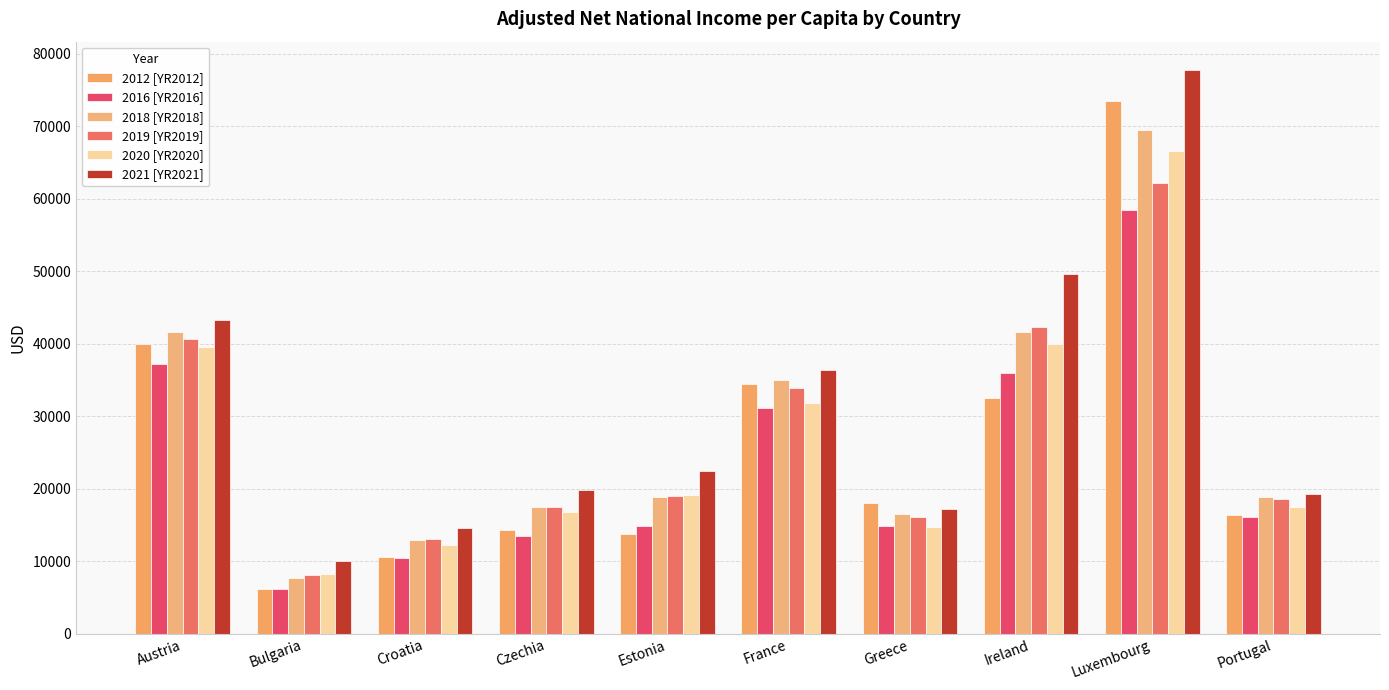

What is the approximate value of 2019 [YR2019] at Austria?

40712.6